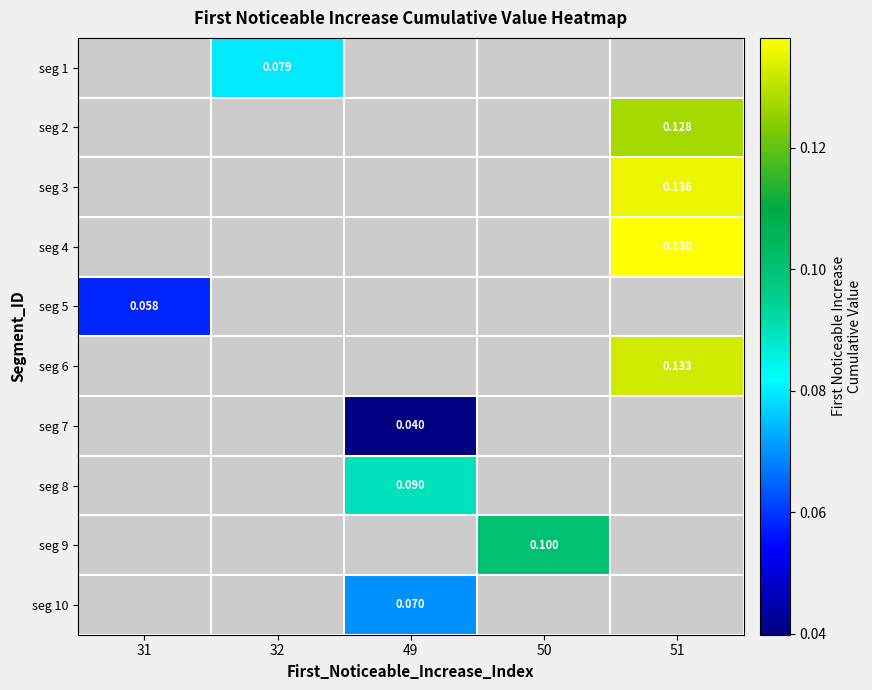

How many distinct data groups are displayed?

10